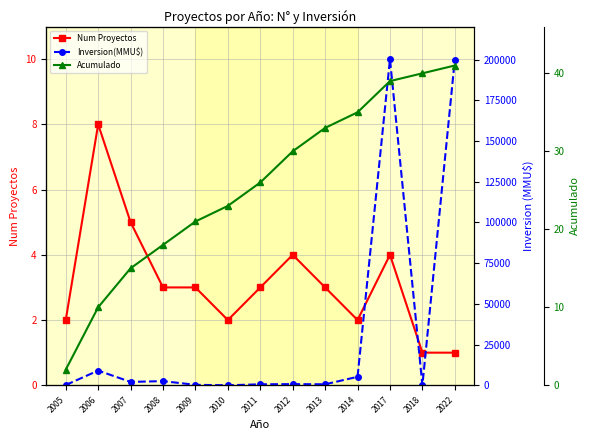

The value of Num Proyectos at 2018 is 1. True or false?

True